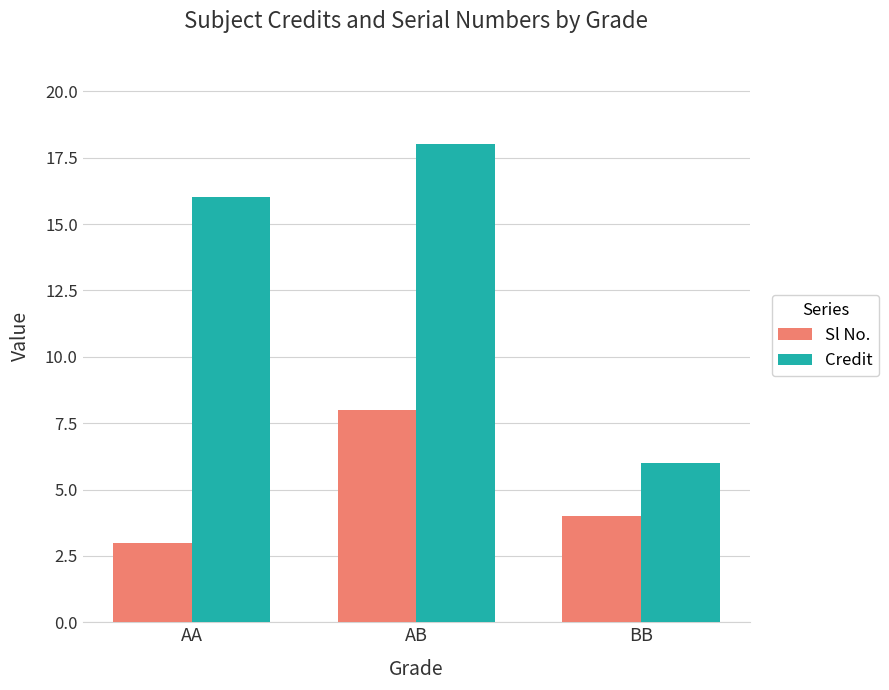

How many series are shown in this chart?

2